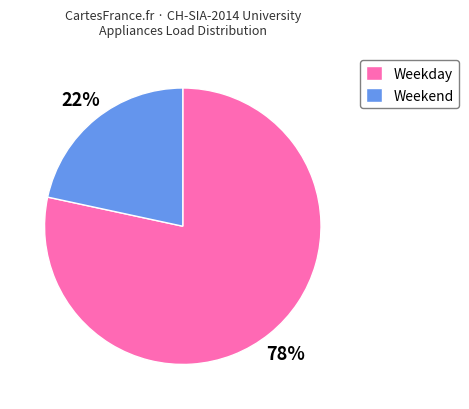

True or false: Weekday accounts for 78% of the total.

True